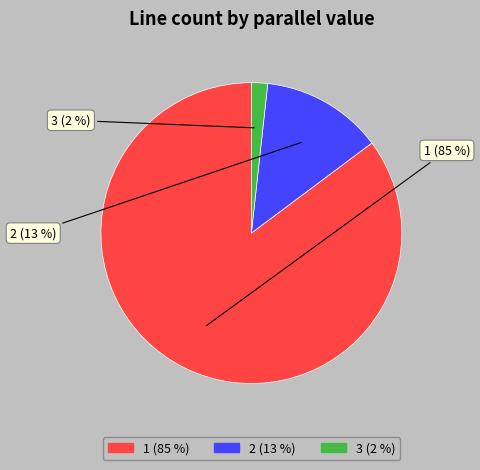

To the nearest percent, what is the average slice percentage?

33%